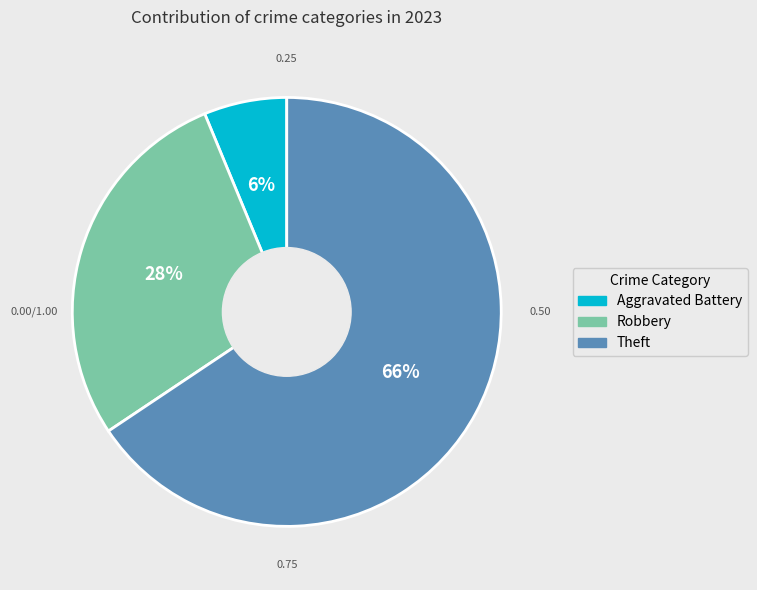

Count the number of slices in the pie.

3